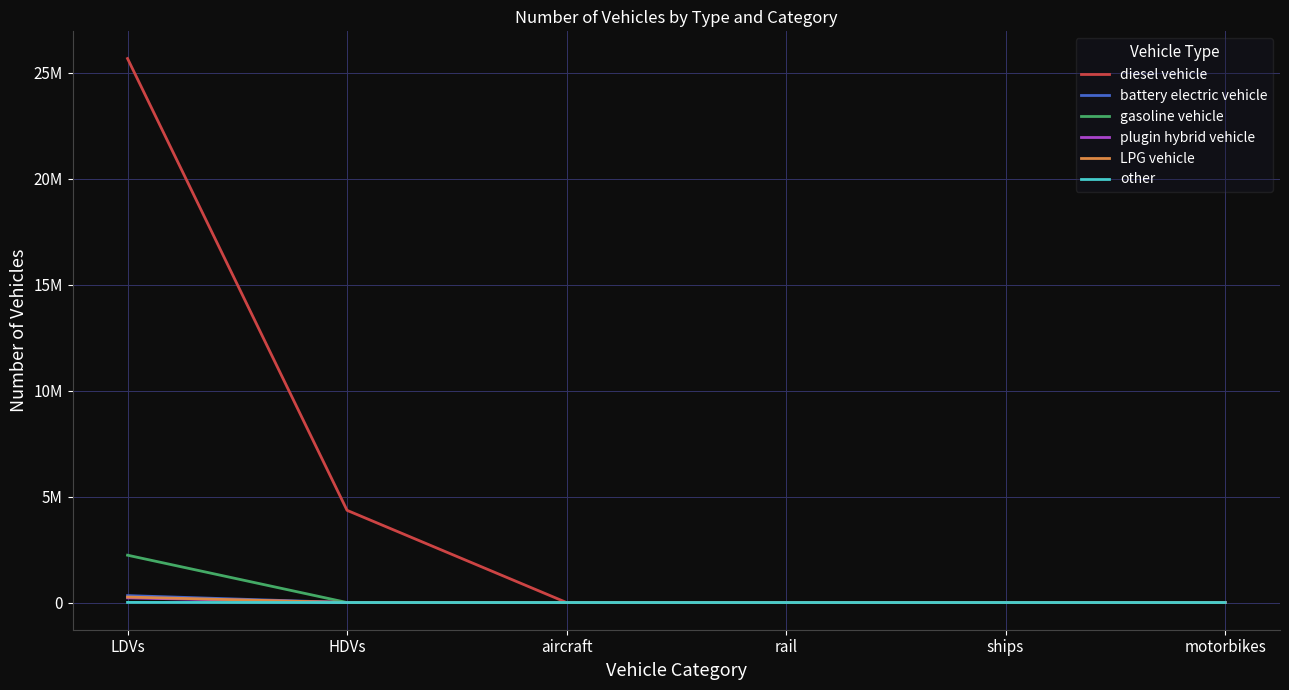

At which label does diesel vehicle first exceed 1904?

LDVs